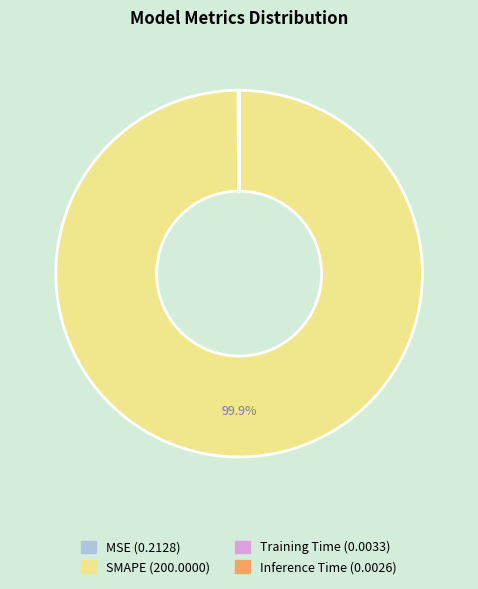

To the nearest percent, what is the difference between the largest and smallest slice percentages?

100%